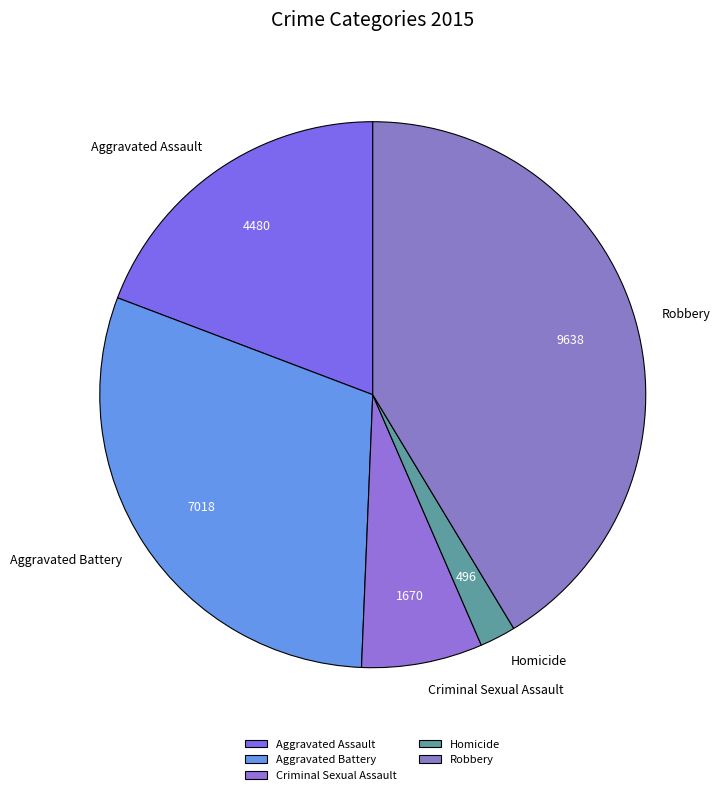

Between Robbery and Criminal Sexual Assault, which is larger?

Robbery